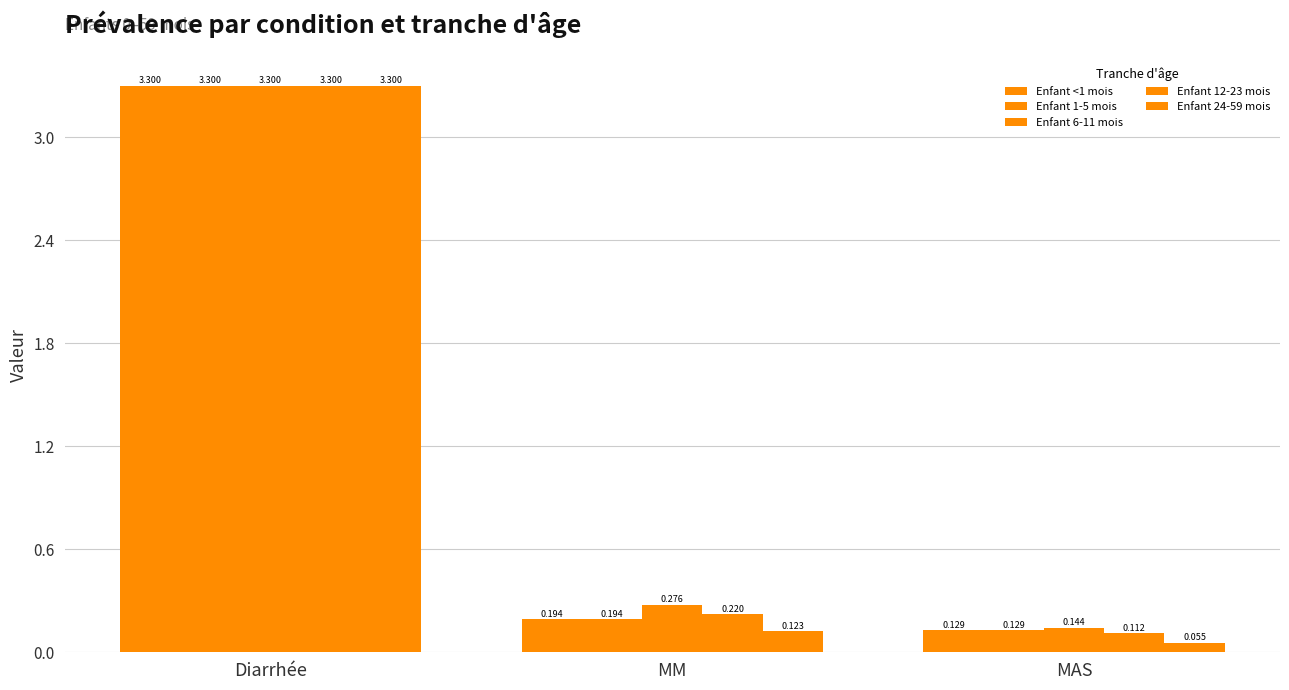

Does the chart contain any negative values?

No